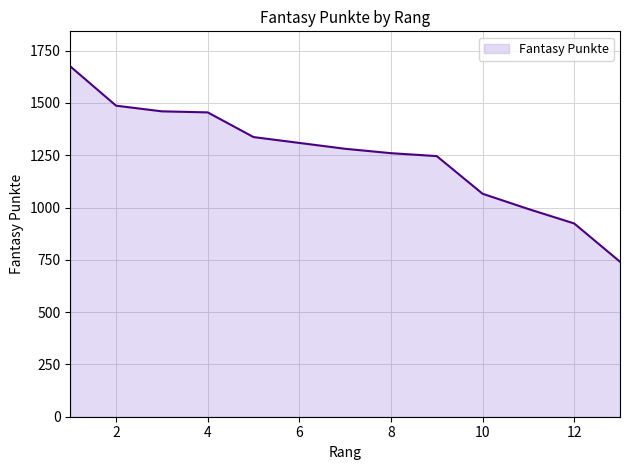

What is the maximum value shown in the chart?

1675